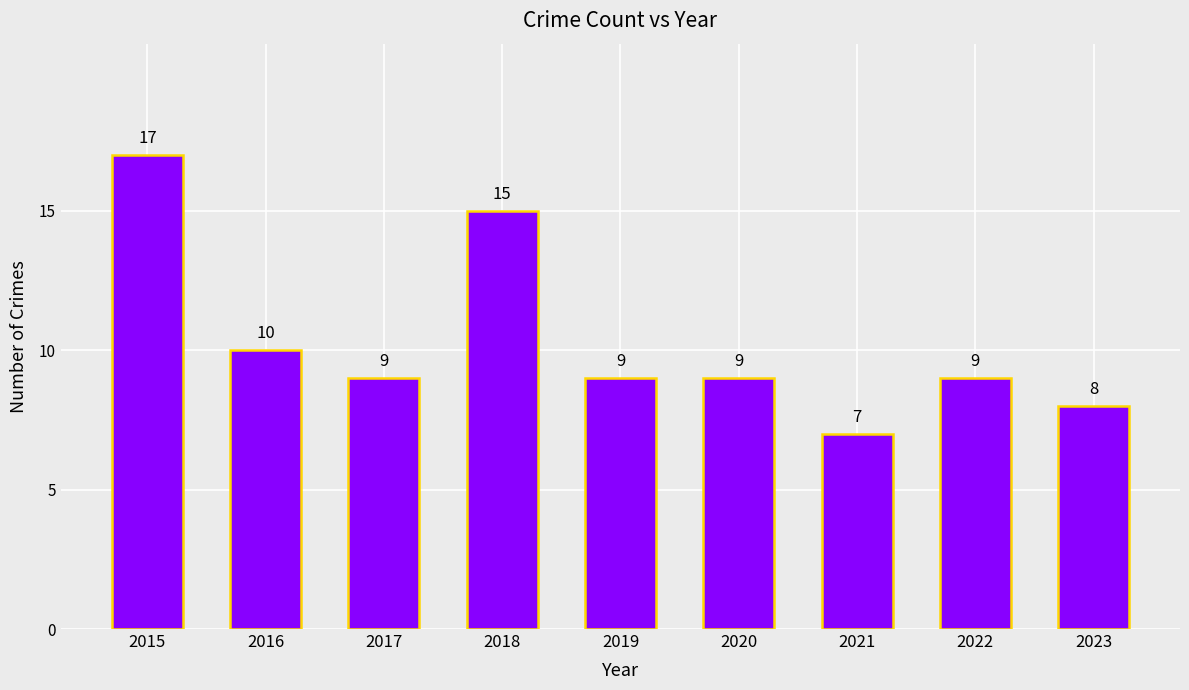

How many bars are there in total?

9